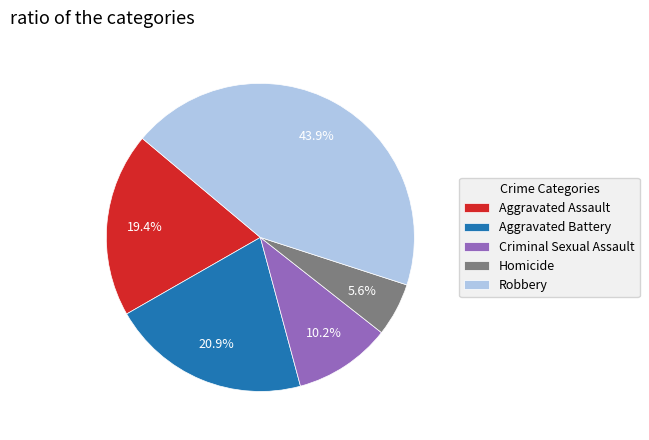

True or false: Aggravated Battery accounts for 14% of the total.

False